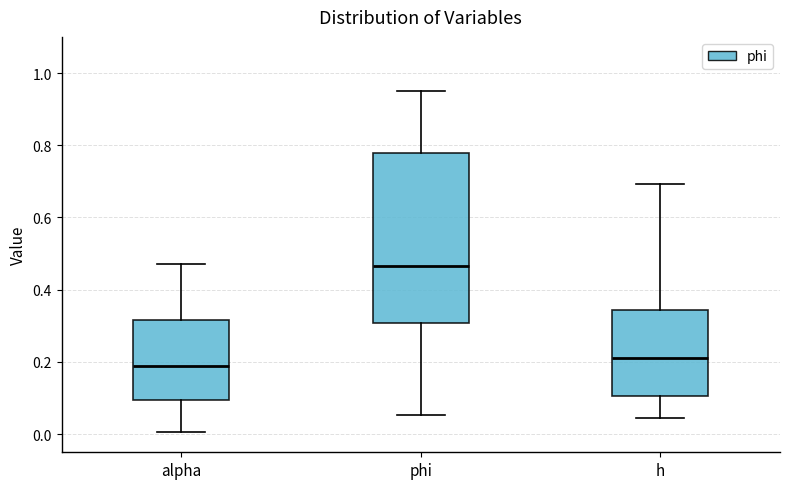

Reading left to right, transcribe this box plot: for each box, give where its median line is, the range the box spans, and where its two whiskers end, as read against the y-axis. The values are not printed on the chart, so give them approximately, as read against the axis.

alpha: median 0.18, box 0.10 to 0.32, whiskers 0.00 to 0.48
phi: median 0.46, box 0.30 to 0.78, whiskers 0.06 to 0.96
h: median 0.22, box 0.10 to 0.34, whiskers 0.04 to 0.70